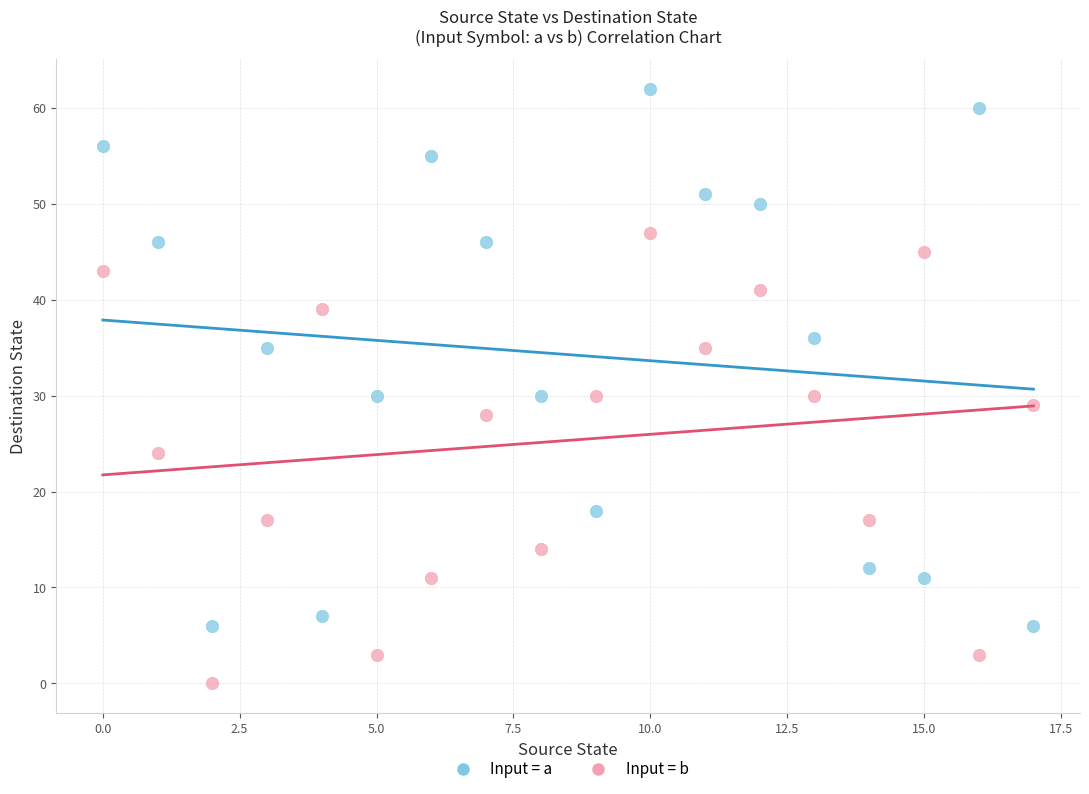

What are all the series names shown in the legend?

Input = a, Input = b